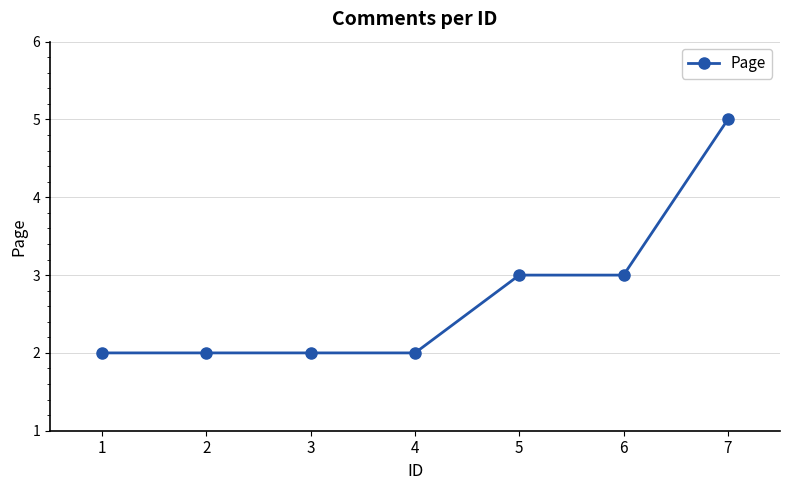

Reading left to right, list all the values displayed in this chart.

2	2	2	2	3	3	5